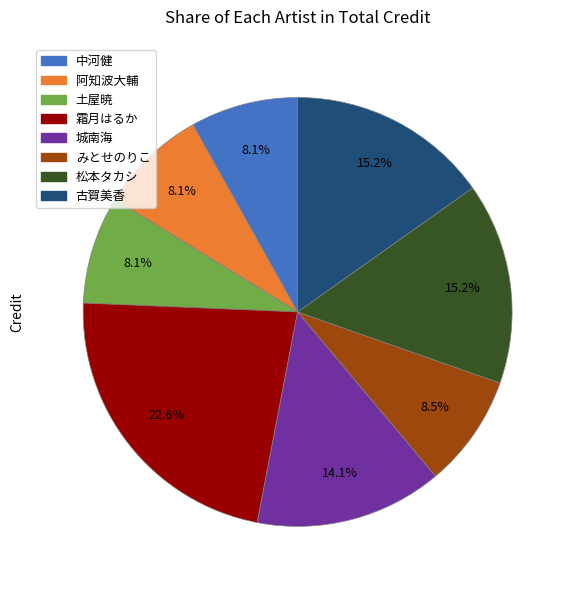

Is there any slice that represents more than half of the pie?

No